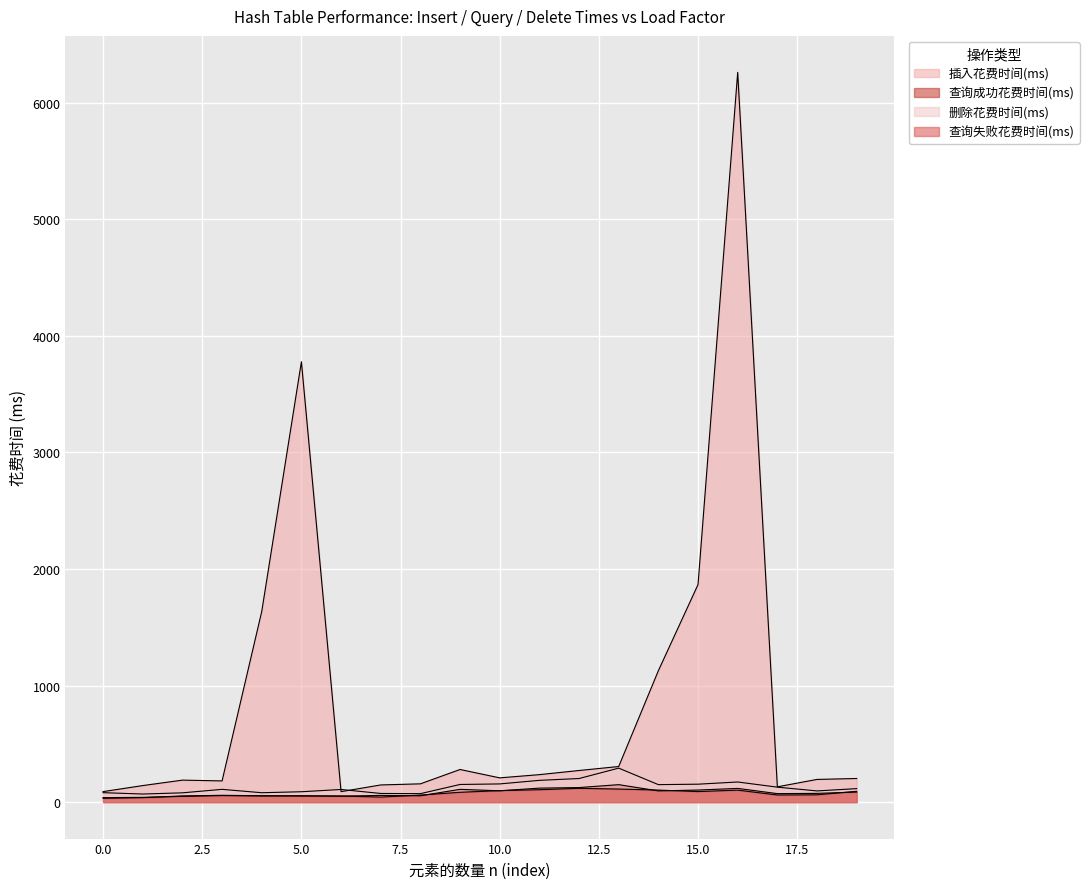

Is it true that 删除花费时间(ms) equals 202.1 at 1200000?

True